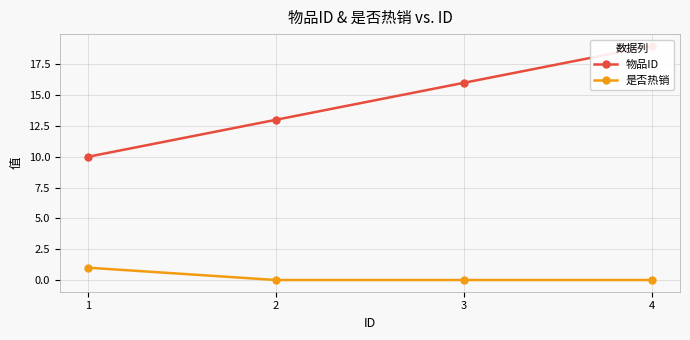

The value of 是否热销 at 1 is 2. True or false?

False